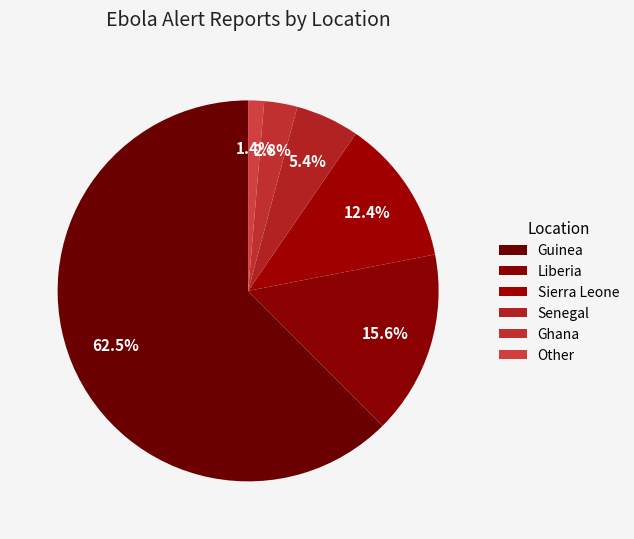

How many segments does this pie chart have?

6